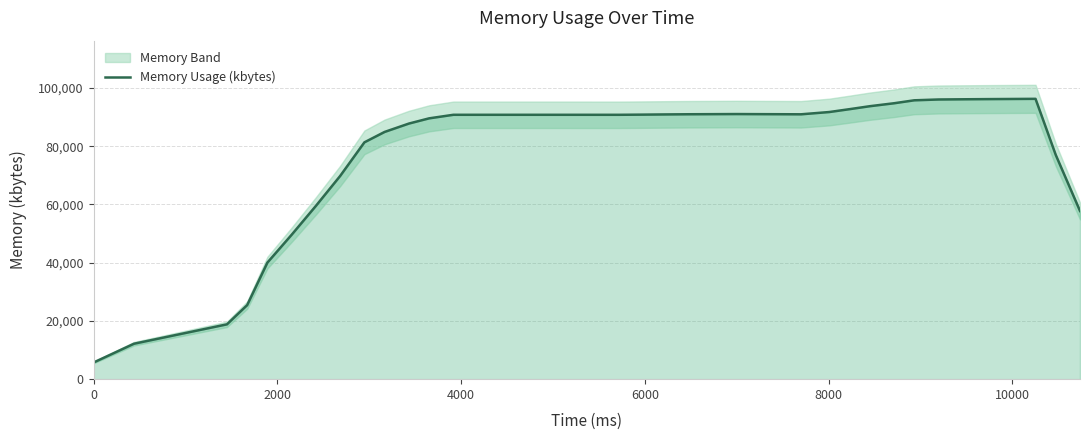

What is the lowest value of the Memory Usage (kbytes) series?

5721.6